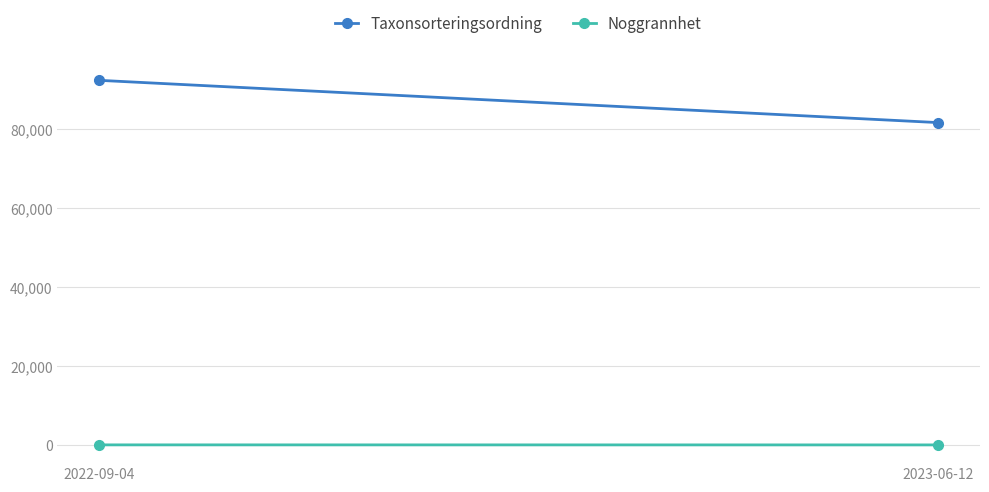

What is the spread (max minus min) of values at 2022-09-04?

92426.5